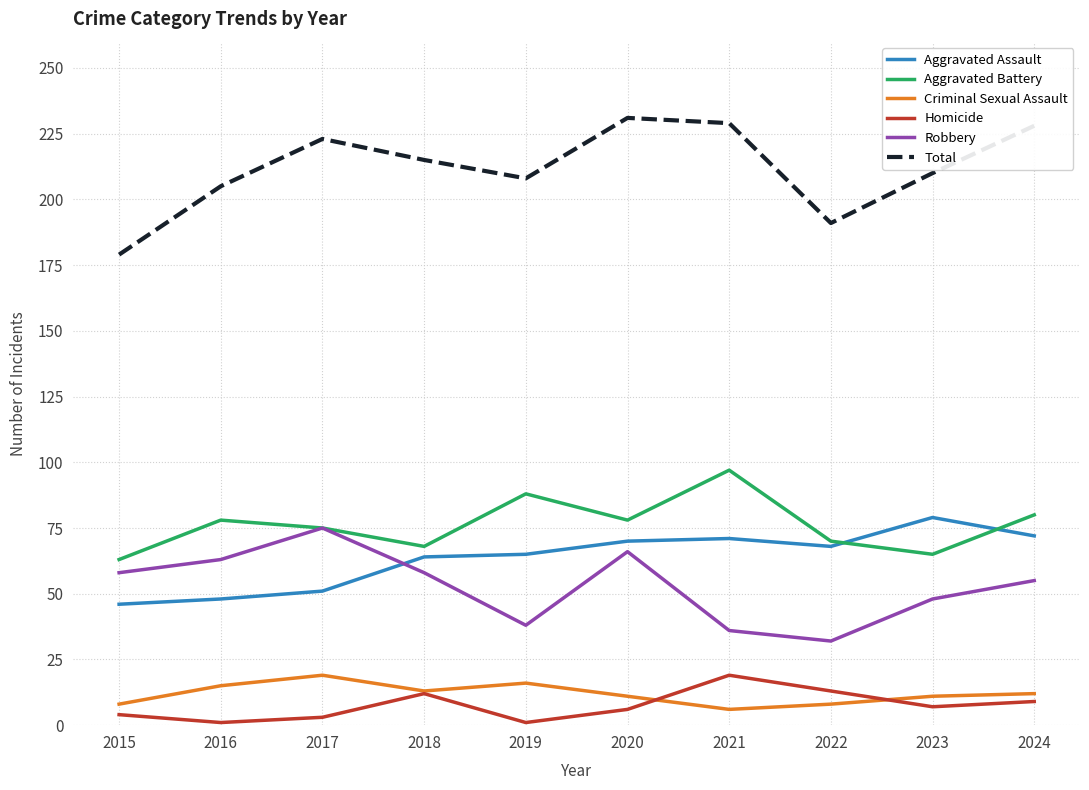

At which category does Criminal Sexual Assault reach its first local valley?

2018